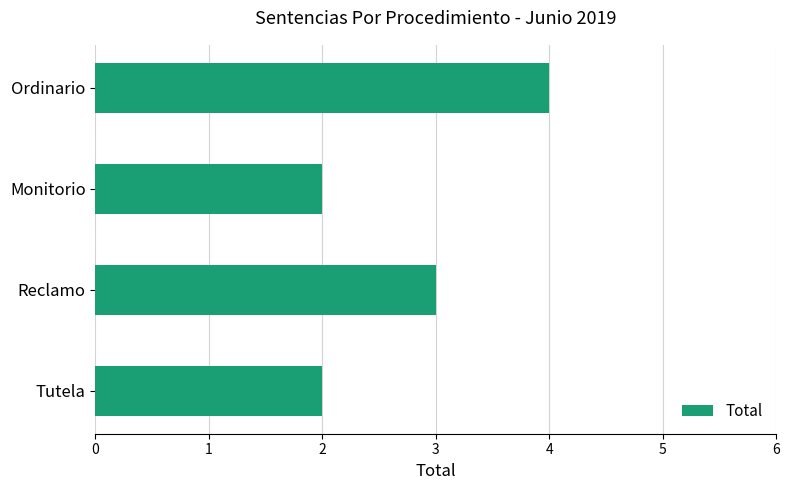

Approximately how many times larger is the value at Ordinario compared to Tutela?

2.0